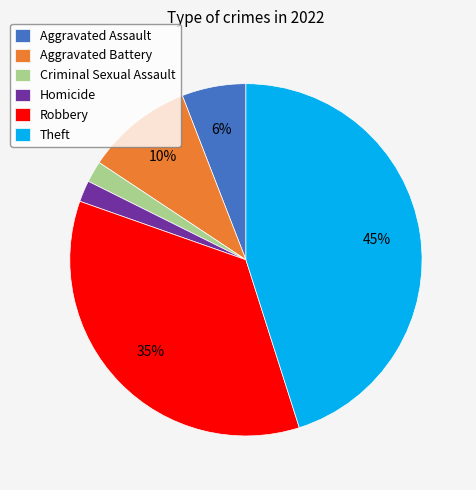

Is it true that Homicide is 2% of the pie?

True